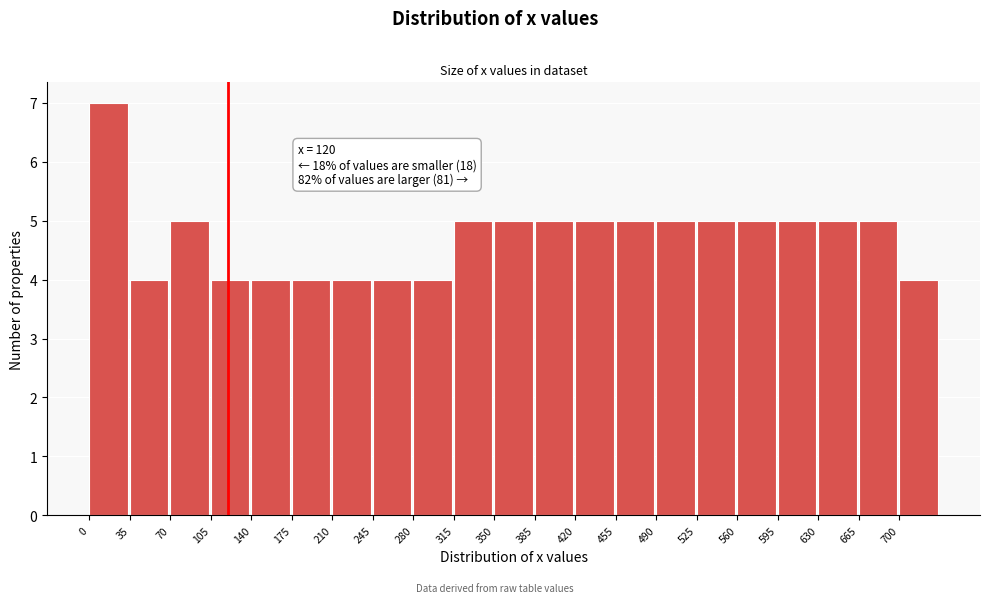

Which range on the x-axis has the tallest bar?

0 to 35